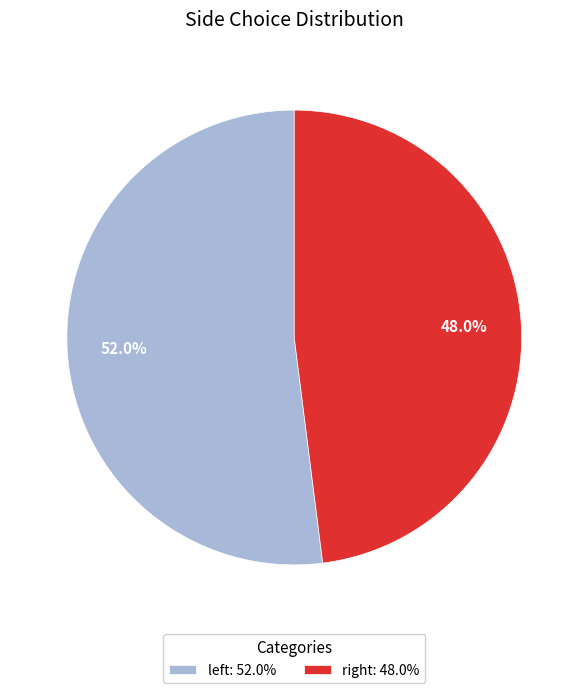

Count the number of slices in the pie.

2